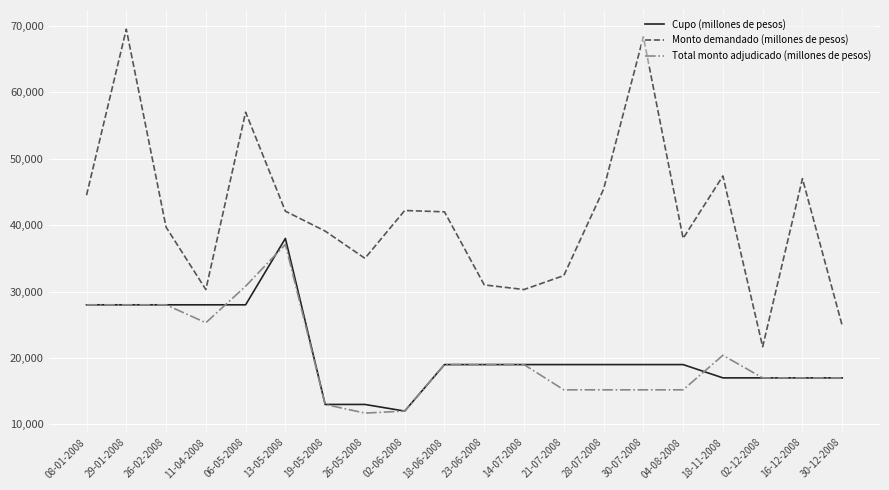

True or false: Total monto adjudicado (millones de pesos) and Monto demandado (millones de pesos) intersect in this chart.

False